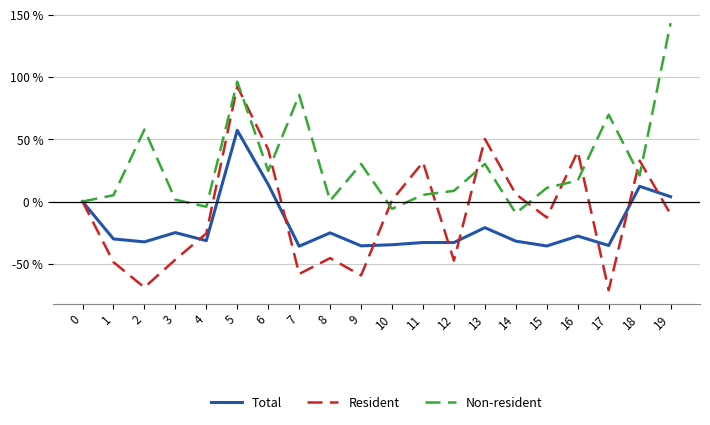

Is it true that Non-resident equals 20.9 at 18?

True